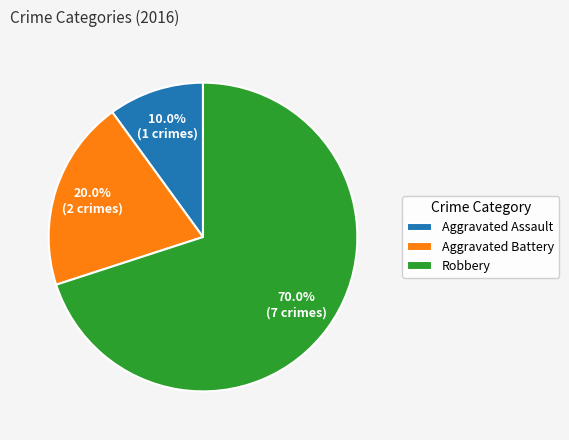

What is the smallest slice in the pie chart?

Aggravated Assault